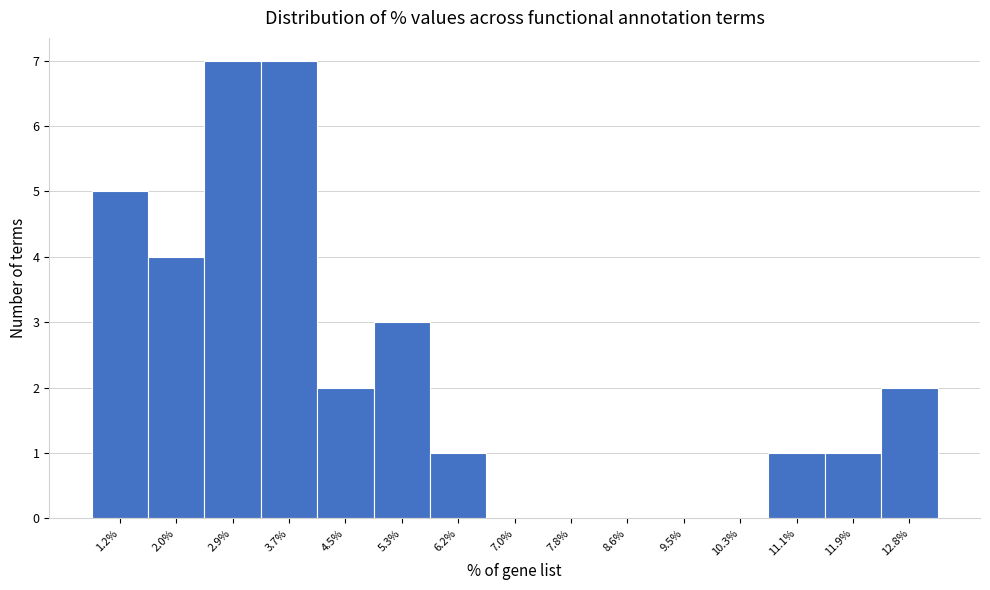

Reading left to right, list all the values displayed in this chart.

1.2%=5	2.0%=4	2.9%=7	3.7%=7	4.5%=2	5.3%=3	6.2%=1	7.0%=0	7.8%=0	8.6%=0	9.5%=0	10.3%=0	11.1%=1	11.9%=1	12.8%=2